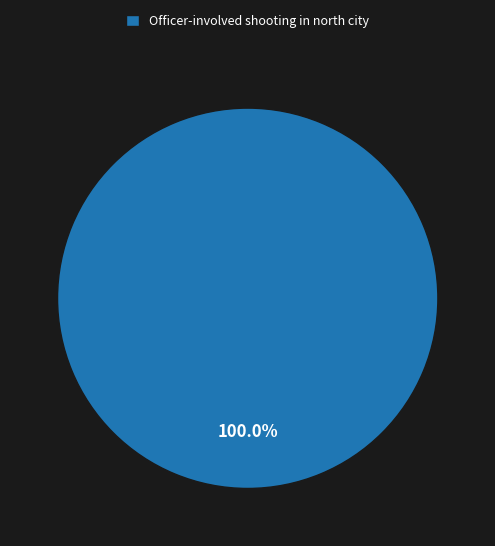

Rank the categories by value from highest to lowest.

Officer-involved shooting in north city